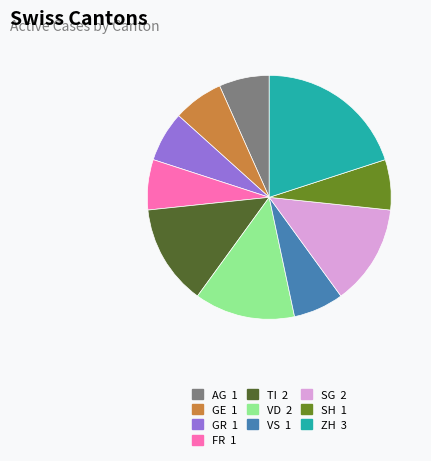

Between ZH and FR, which is larger?

ZH